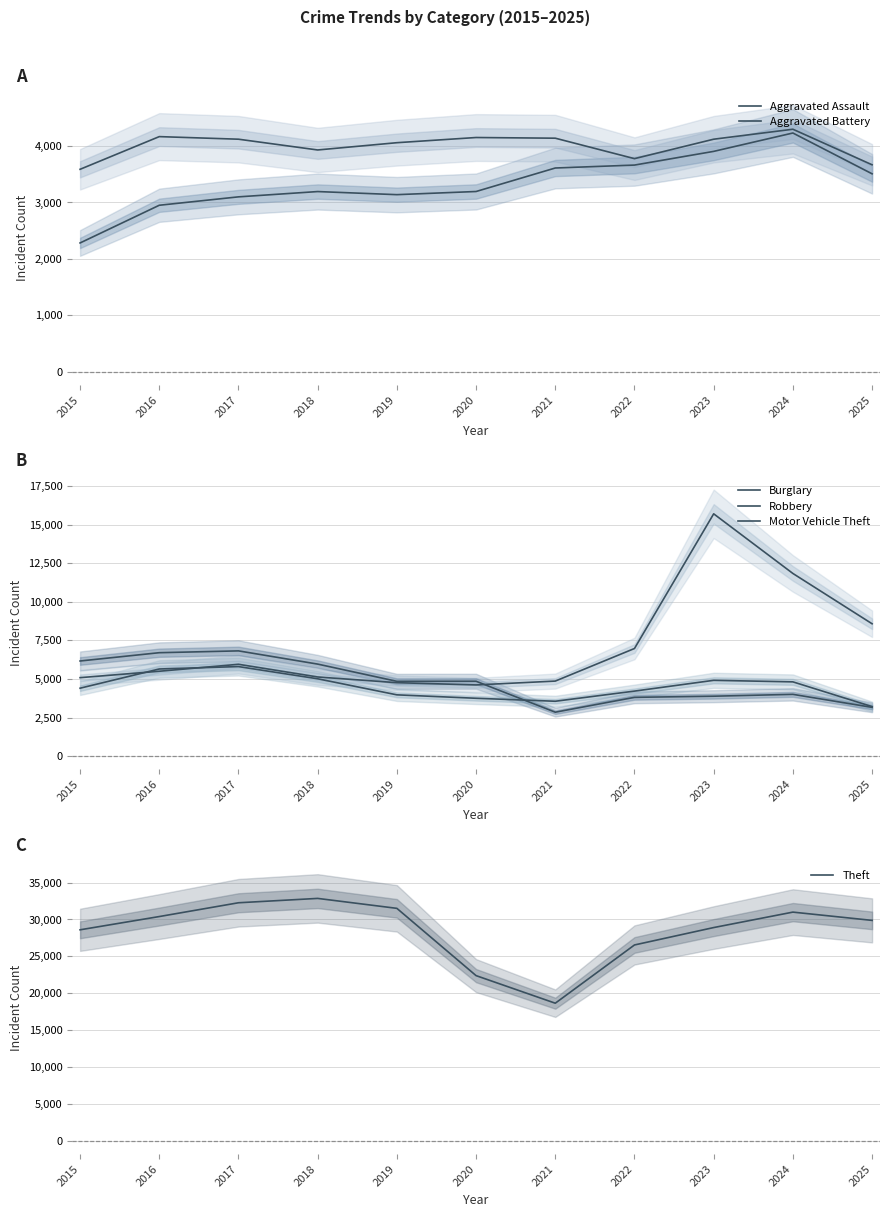

Reading left to right, extract all data points from this chart.

Aggravated Assault: 2282	2951	3100	3194	3139	3195	3612	3664	3907	4233	3509
Aggravated Battery: 3589	4169	4123	3932	4061	4153	4141	3778	4123	4300	3669
Burglary: 6162	6699	6817	5961	4845	4850	2846	3808	3882	4002	3160
Robbery: 4400	5644	5800	5010	3970	3748	3555	4212	4910	4811	3209
Motor Vehicle Theft: 5083	5498	5948	5127	4758	4612	4861	6971	15693	11831	8573
Theft: 28599	30397	32266	32857	31509	22387	18647	26545	28904	30998	29877